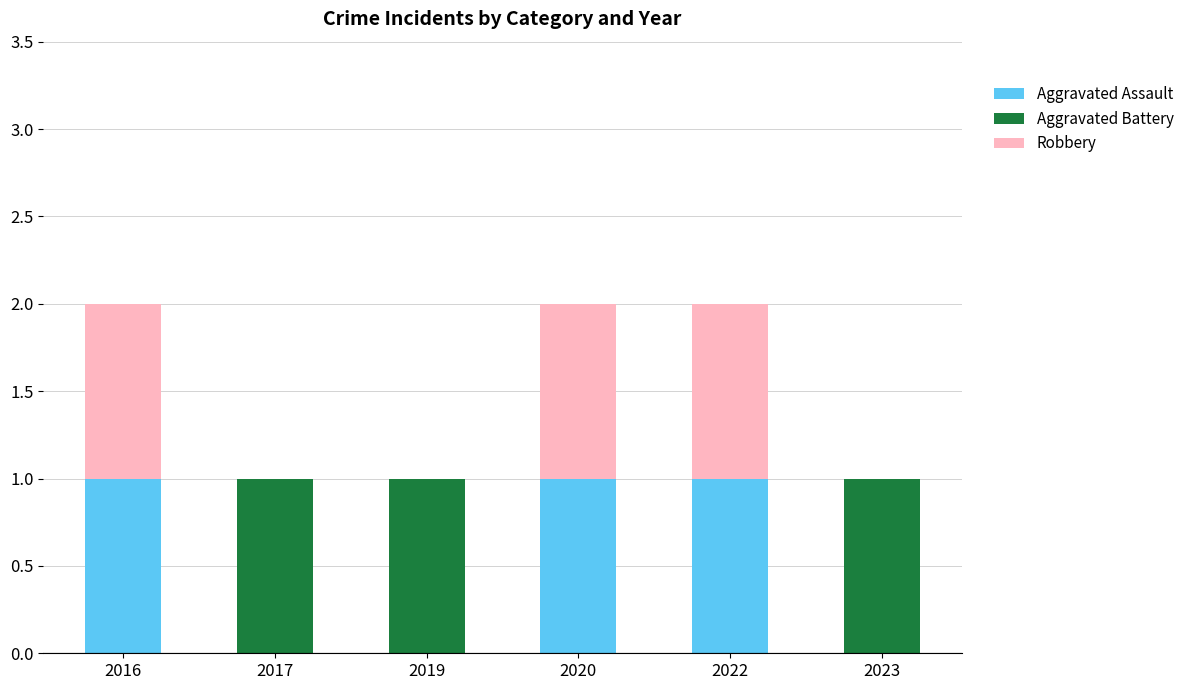

The Aggravated Assault series shows 1 at 2017. True or false?

False